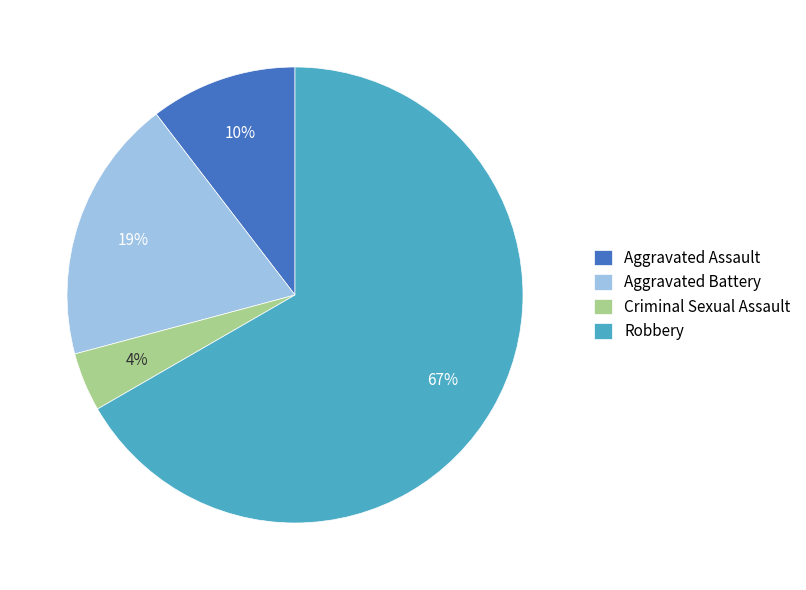

Which has a higher value, Robbery or Aggravated Assault?

Robbery